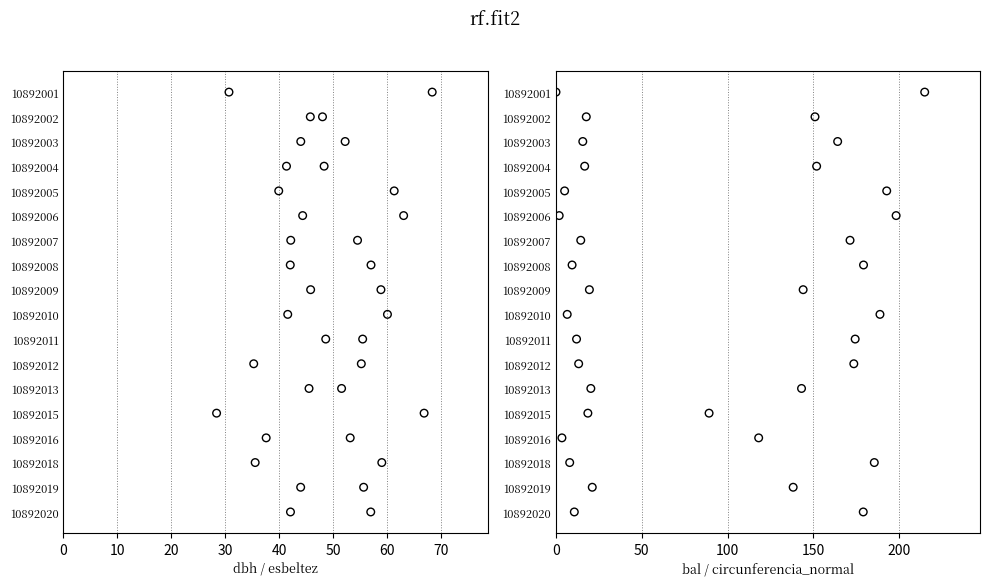

What is the total value across all series at 40?

16